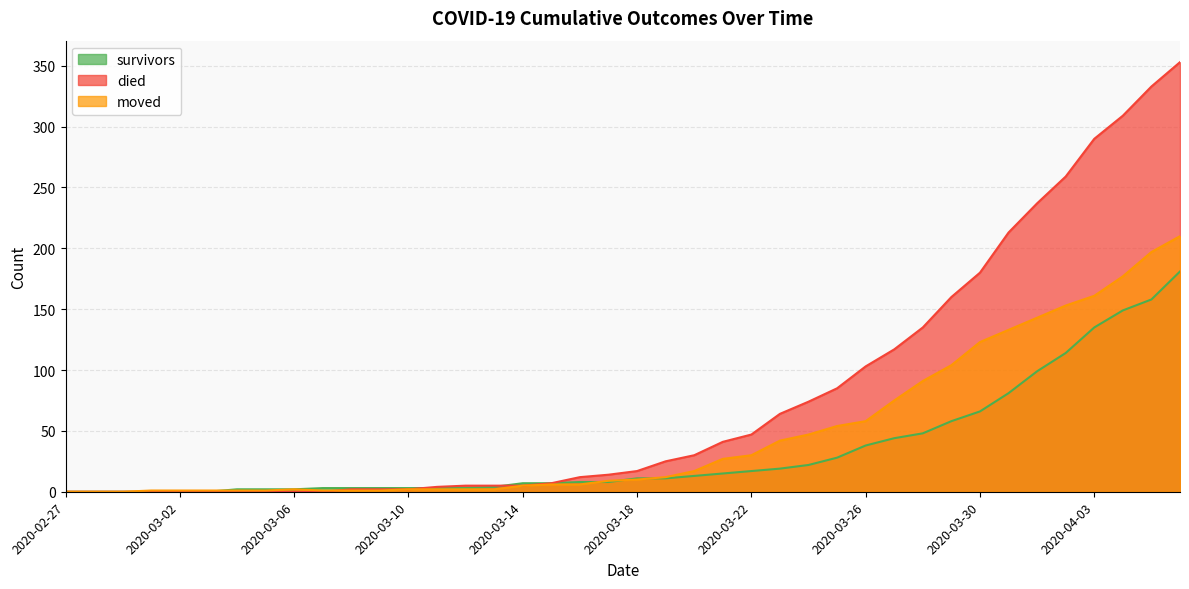

Reading left to right, transcribe all the data shown in this chart.

survivors: 2020-02-27=0	2020-02-28=0	2020-02-29=0	2020-03-01=0	2020-03-02=0	2020-03-03=0	2020-03-04=2	2020-03-05=2	2020-03-06=2	2020-03-07=3	2020-03-08=3	2020-03-09=3	2020-03-10=3	2020-03-11=3	2020-03-12=3	2020-03-13=4	2020-03-14=7	2020-03-15=7	2020-03-16=8	2020-03-17=8	2020-03-18=11	2020-03-19=11	2020-03-20=13	2020-03-21=15	2020-03-22=17	2020-03-23=19	2020-03-24=22	2020-03-25=28	2020-03-26=38	2020-03-27=44	2020-03-28=48	2020-03-29=58	2020-03-30=66	2020-03-31=81	2020-04-01=99	2020-04-02=114	2020-04-03=135	2020-04-04=149	2020-04-05=158	2020-04-06=181
died: 2020-02-27=0	2020-02-28=0	2020-02-29=0	2020-03-01=0	2020-03-02=0	2020-03-03=0	2020-03-04=0	2020-03-05=0	2020-03-06=0	2020-03-07=0	2020-03-08=2	2020-03-09=2	2020-03-10=2	2020-03-11=4	2020-03-12=5	2020-03-13=5	2020-03-14=5	2020-03-15=7	2020-03-16=12	2020-03-17=14	2020-03-18=17	2020-03-19=25	2020-03-20=30	2020-03-21=41	2020-03-22=47	2020-03-23=64	2020-03-24=74	2020-03-25=85	2020-03-26=103	2020-03-27=117	2020-03-28=135	2020-03-29=160	2020-03-30=180	2020-03-31=213	2020-04-01=237	2020-04-02=259	2020-04-03=290	2020-04-04=309	2020-04-05=333	2020-04-06=353
moved: 2020-02-27=0	2020-02-28=0	2020-02-29=0	2020-03-01=1	2020-03-02=1	2020-03-03=1	2020-03-04=1	2020-03-05=1	2020-03-06=2	2020-03-07=1	2020-03-08=1	2020-03-09=1	2020-03-10=2	2020-03-11=2	2020-03-12=2	2020-03-13=2	2020-03-14=5	2020-03-15=6	2020-03-16=6	2020-03-17=9	2020-03-18=10	2020-03-19=12	2020-03-20=17	2020-03-21=27	2020-03-22=30	2020-03-23=42	2020-03-24=47	2020-03-25=54	2020-03-26=58	2020-03-27=75	2020-03-28=91	2020-03-29=104	2020-03-30=123	2020-03-31=133	2020-04-01=143	2020-04-02=153	2020-04-03=161	2020-04-04=177	2020-04-05=197	2020-04-06=210